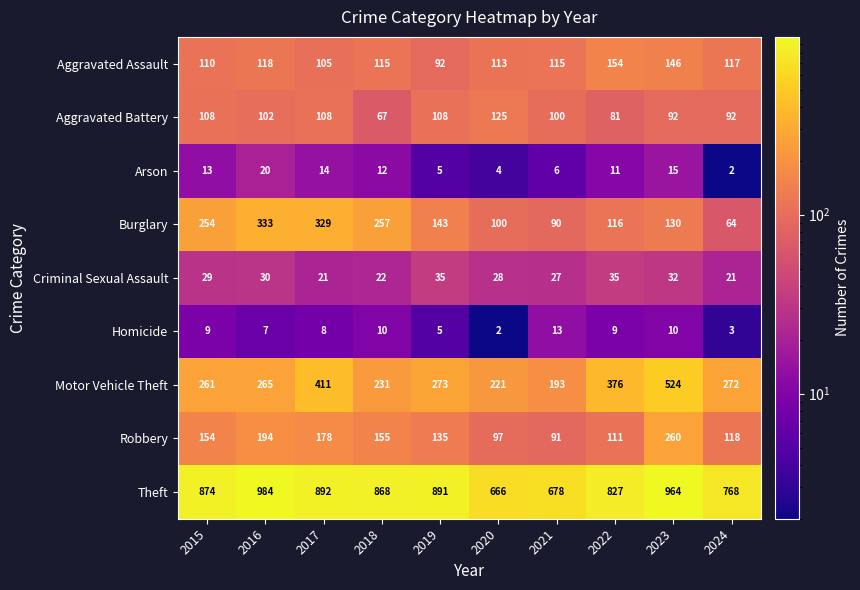

At which category does the chart reach its peak across all series?

2016